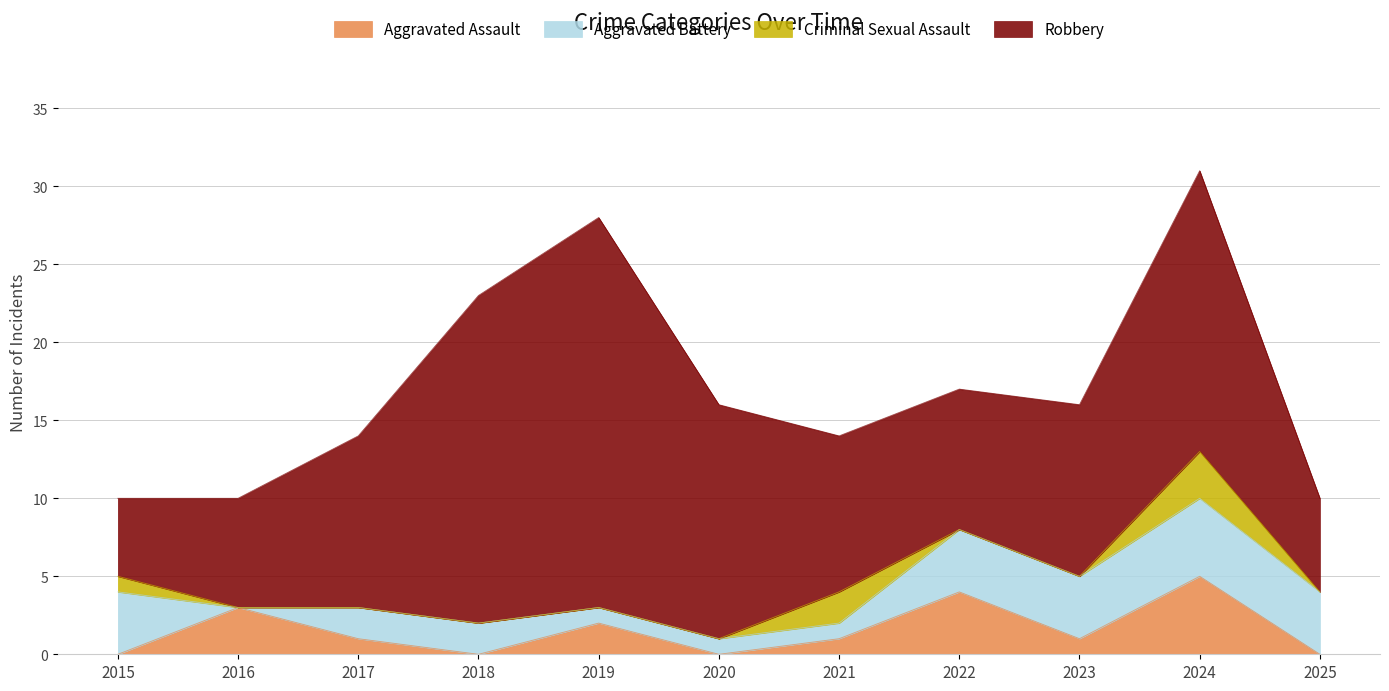

Does the chart have visible grid lines?

Yes